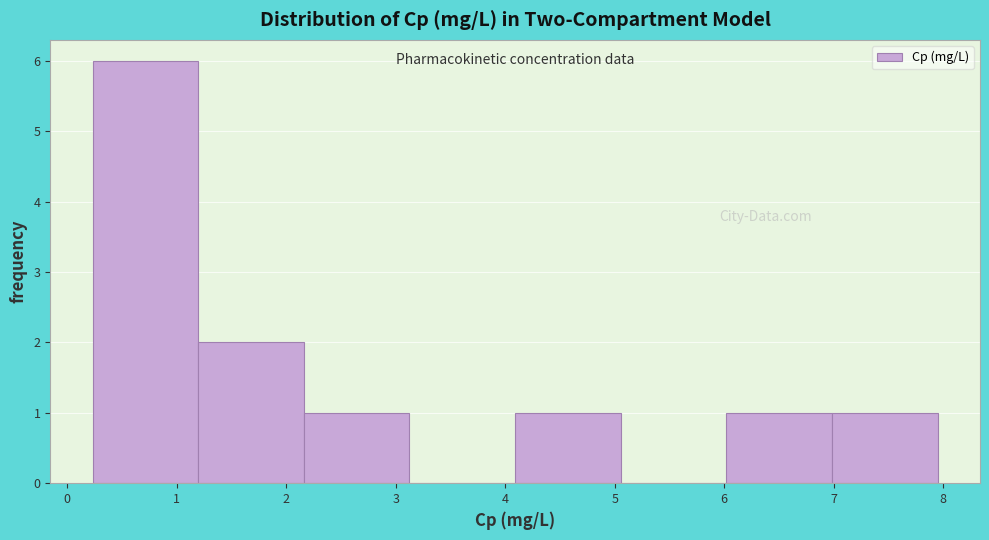

Reading left to right, transcribe this chart: for each bar, give the range it covers on the x-axis and its height. Neither the bar edges nor the heights are printed on the chart, so give them approximately, as read against the axes.

0.2 to 1.2: 6
1.2 to 2.2: 2
2.2 to 3.1: 1
3.1 to 4.1: 0
4.1 to 5.1: 1
5.1 to 6.0: 0
6.0 to 7.0: 1
7.0 to 8.0: 1